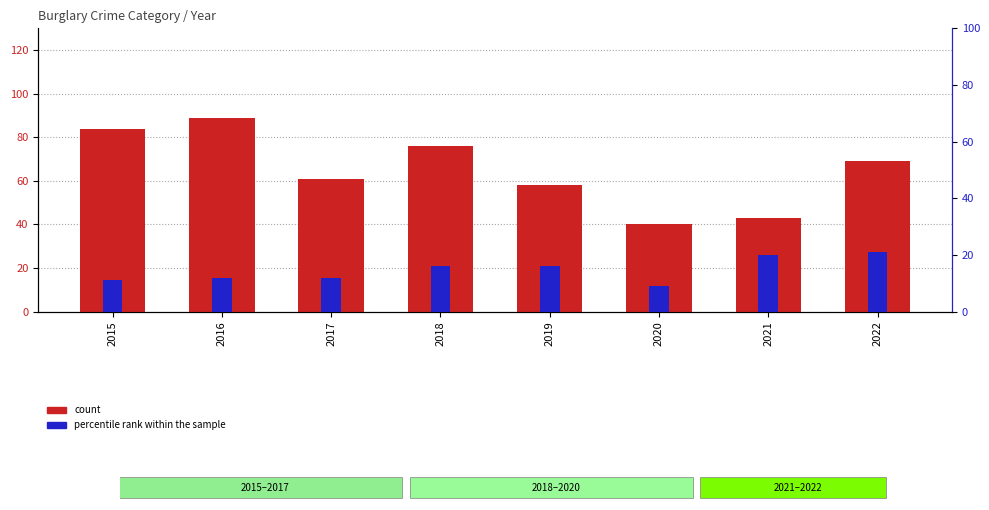

Rank the categories by count value from lowest to highest.

2020, 2021, 2019, 2017, 2022, 2018, 2015, 2016